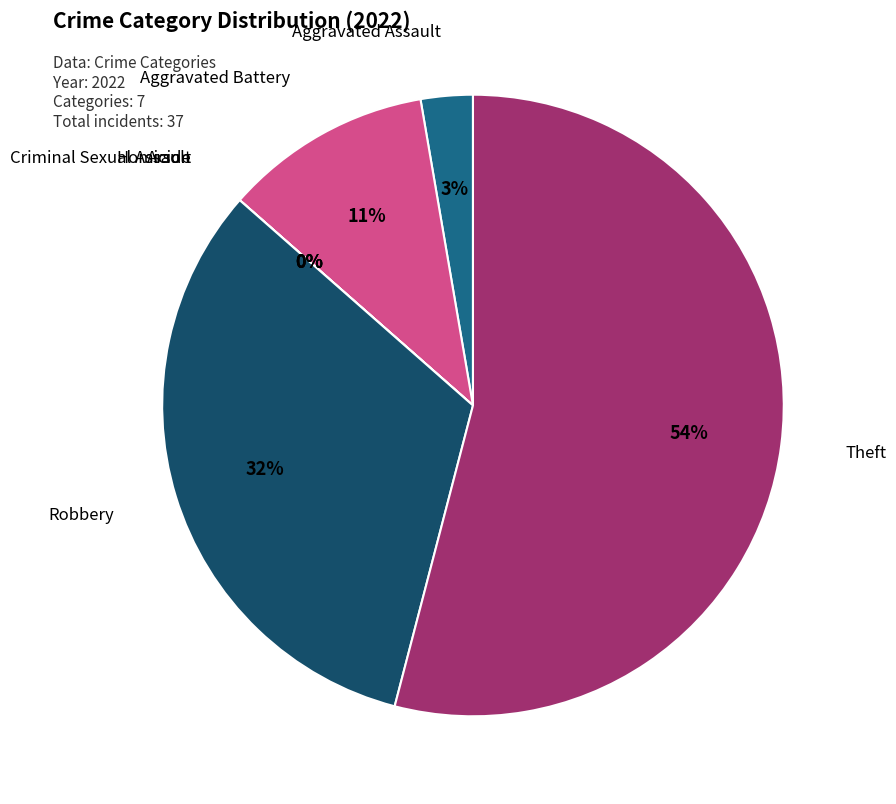

Which category accounts for the majority?

Theft